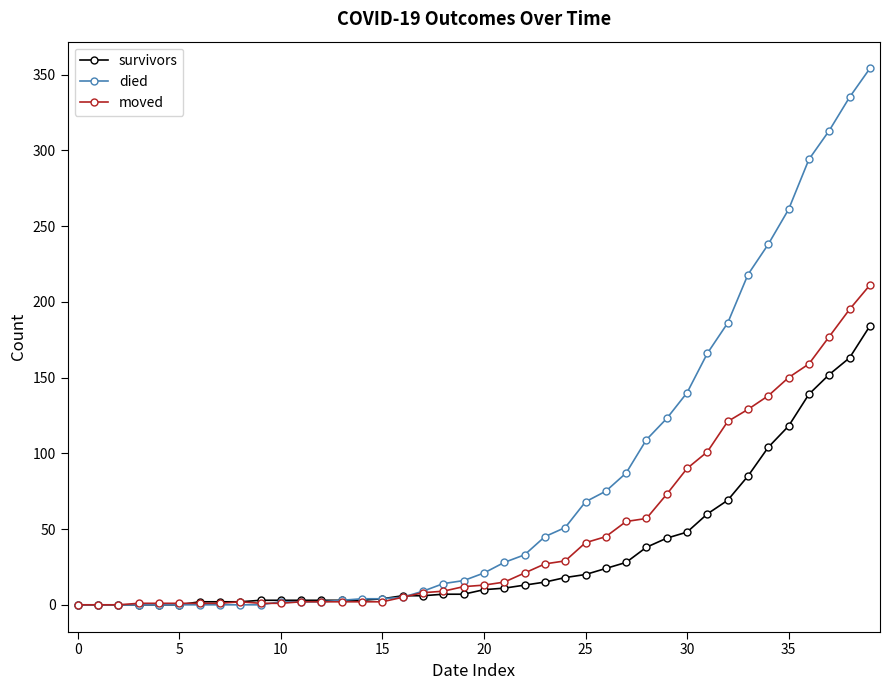

List the series in order of their overall mean, lowest first.

survivors, moved, died